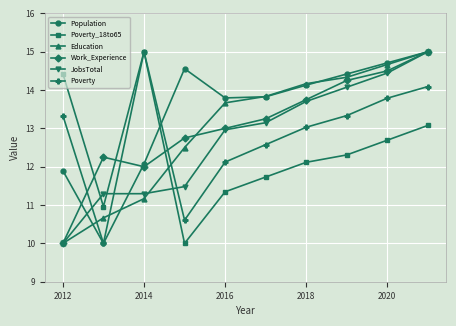

What is the maximum value shown in the chart?

15.0